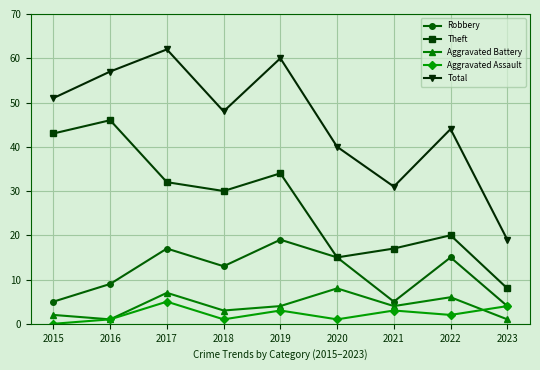

True or false: Robbery has a value of 26 at 2022.

False